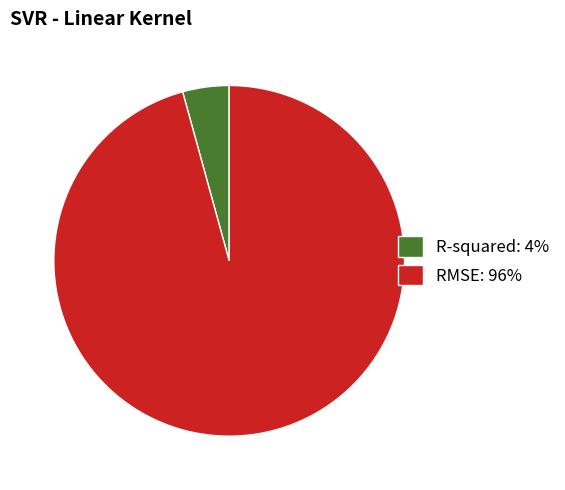

What is the largest slice in the pie chart?

RMSE